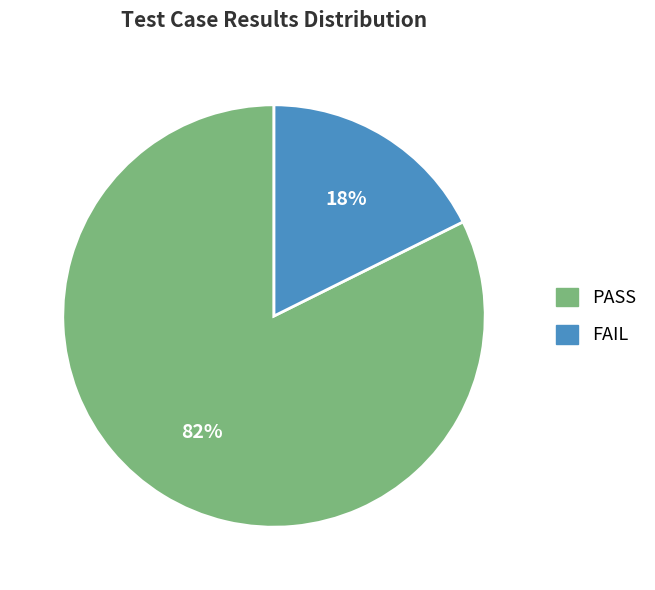

Count the number of slices in the pie.

2